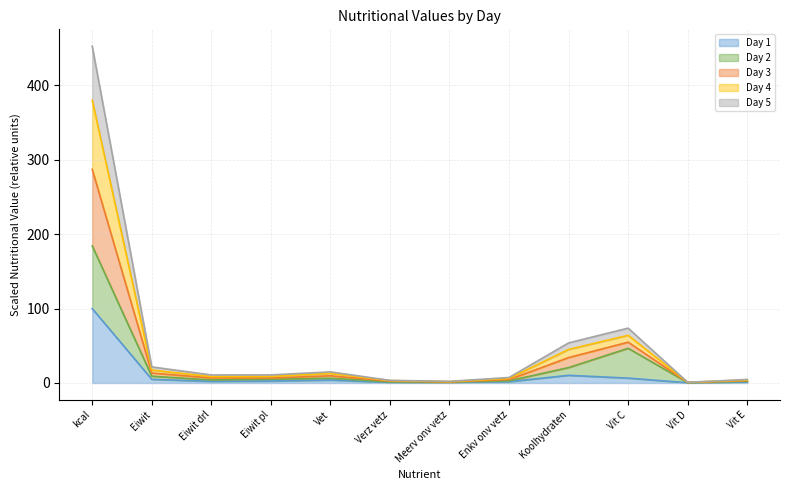

At which label is Day 1 closest to 50?

Koolhydraten